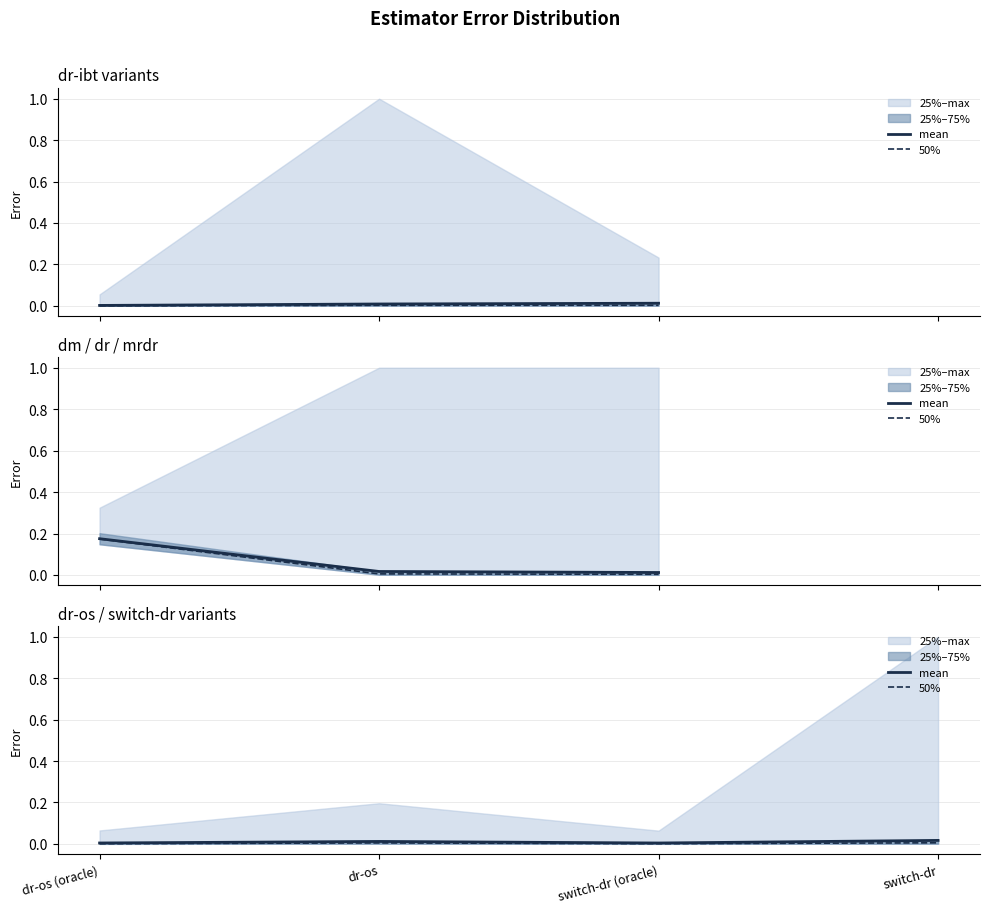

How many data points does each series have?

4